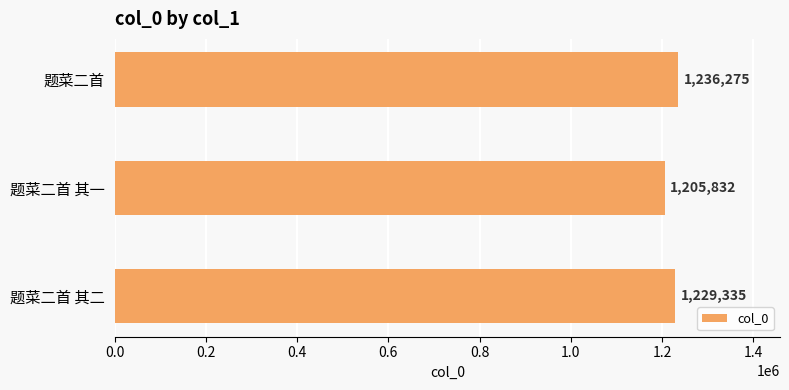

Are the bars grouped side by side (vs. stacked)?

No